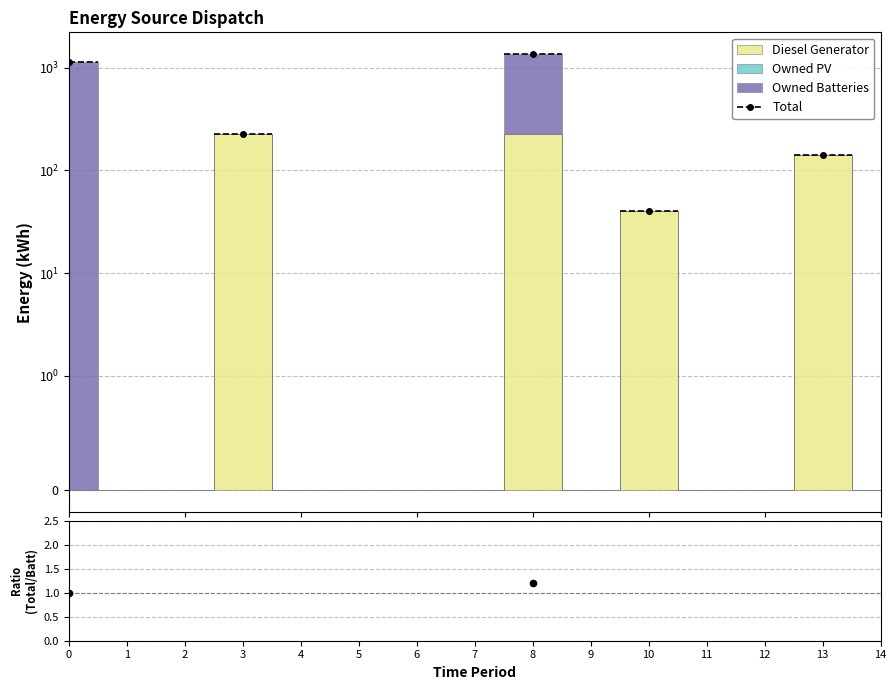

At how many categories does at least one series exceed 798?

2